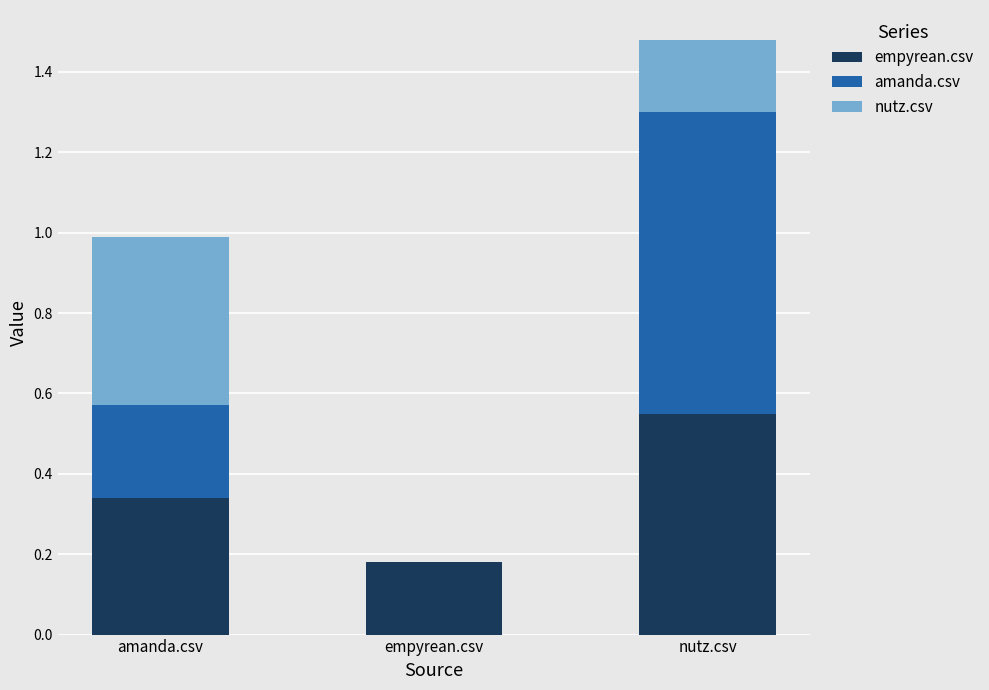

Is it true that empyrean.csv equals 0.1 at empyrean.csv?

False